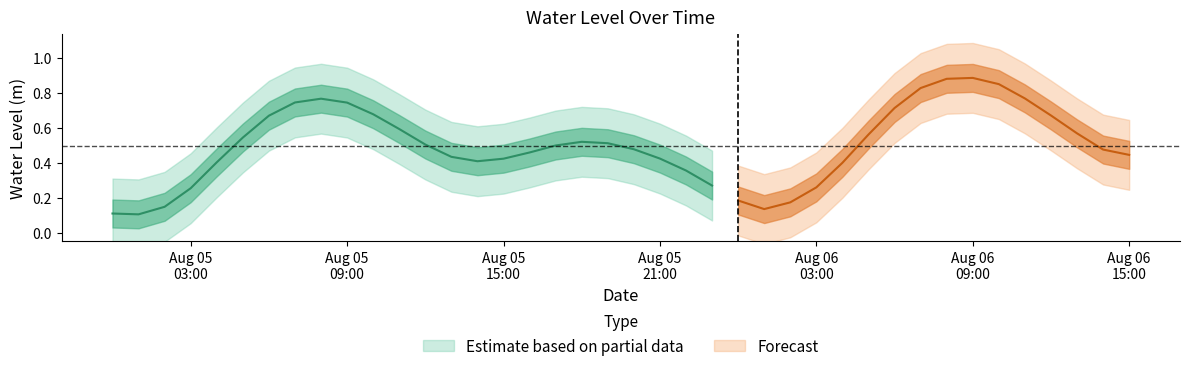

What is the minimum value shown in the chart?

0.1